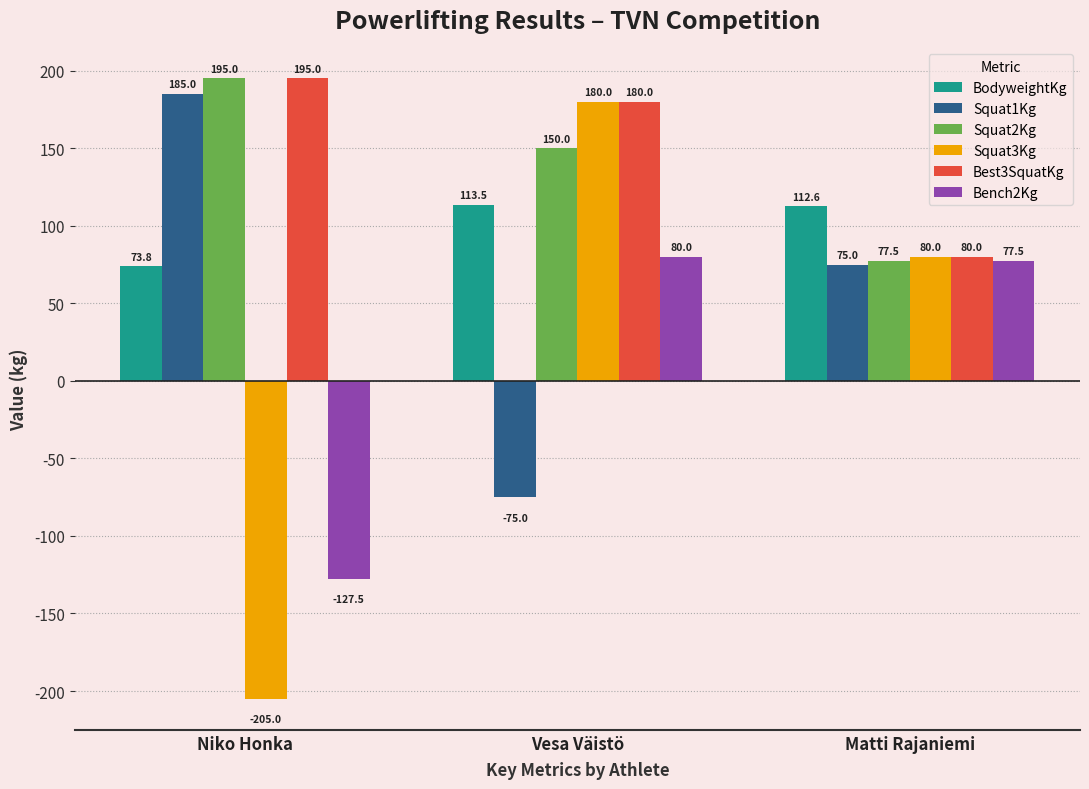

What is the difference between the maximum and minimum values in the Squat3Kg series?

385.0